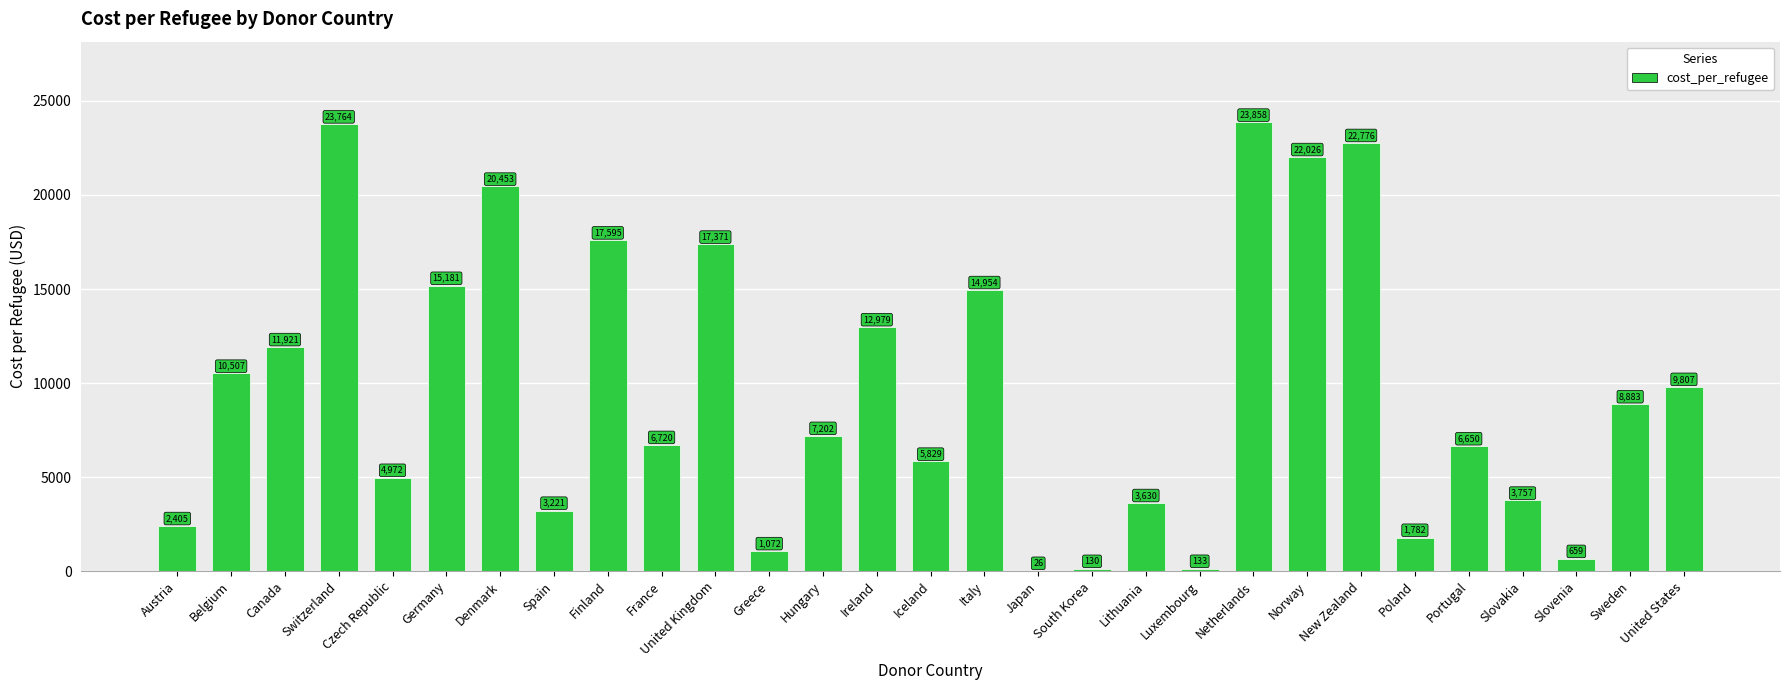

What is the change in value from Japan to Netherlands?

+23832.1